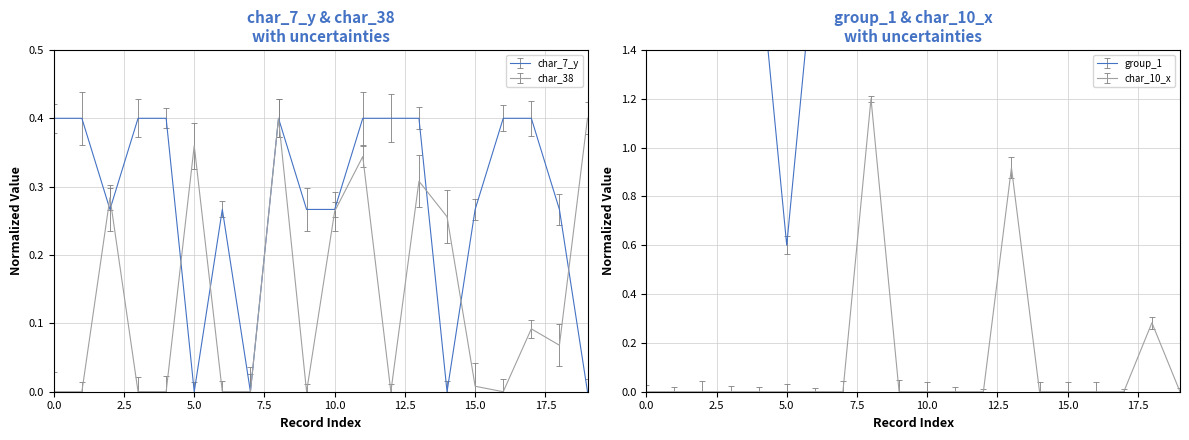

Which series has the widest spread of values?

char_10_x